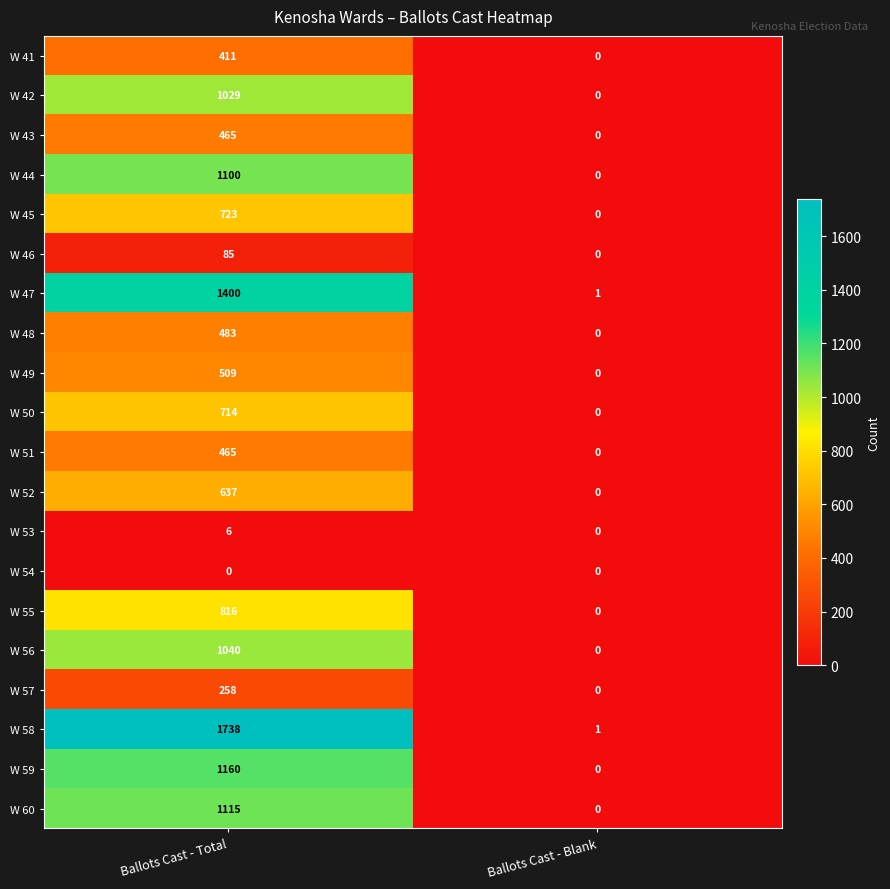

Rank the categories by W 52 value from highest to lowest.

Ballots Cast - Total, Ballots Cast - Blank